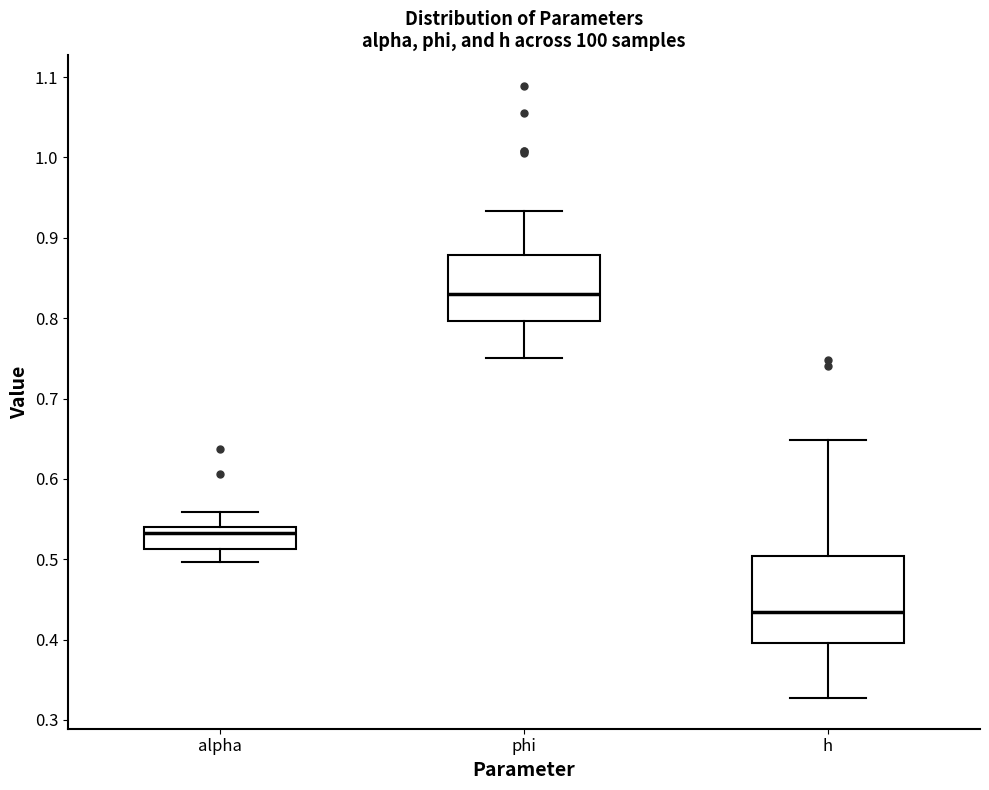

Which box is the tallest, from its lower edge to its upper edge?

h